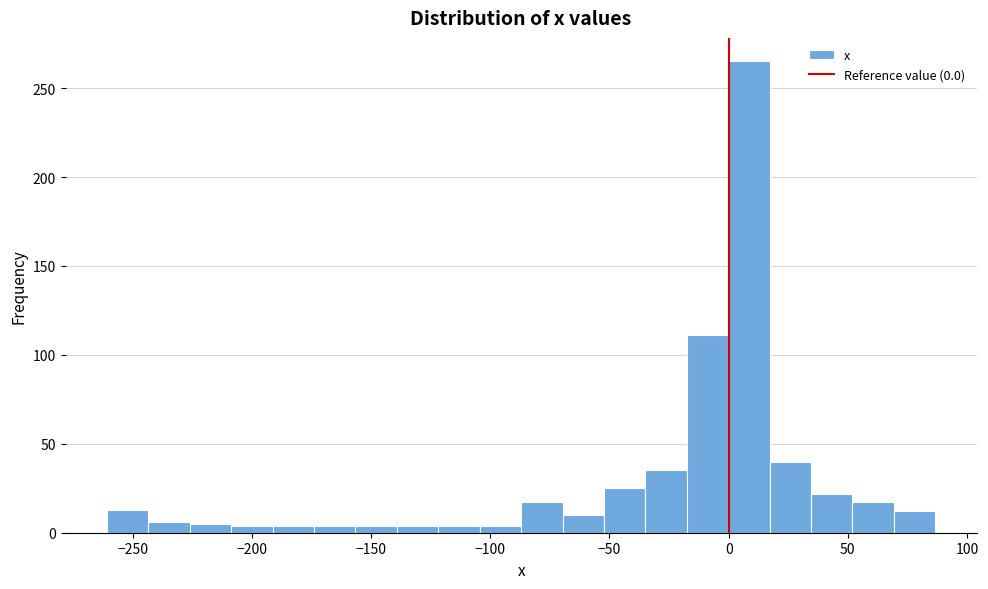

Around what value on the x-axis is the tallest bar? Give the approximate position of its centre, as read against the axis.

10